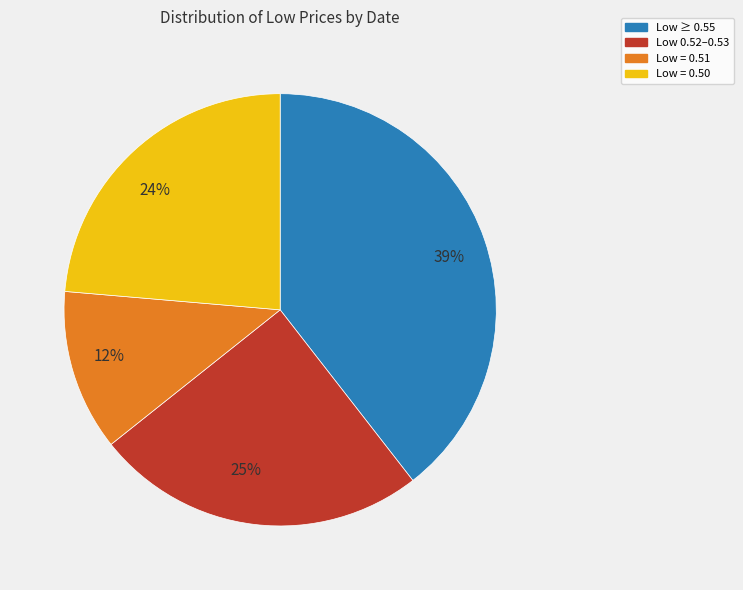

How many segments does this pie chart have?

4